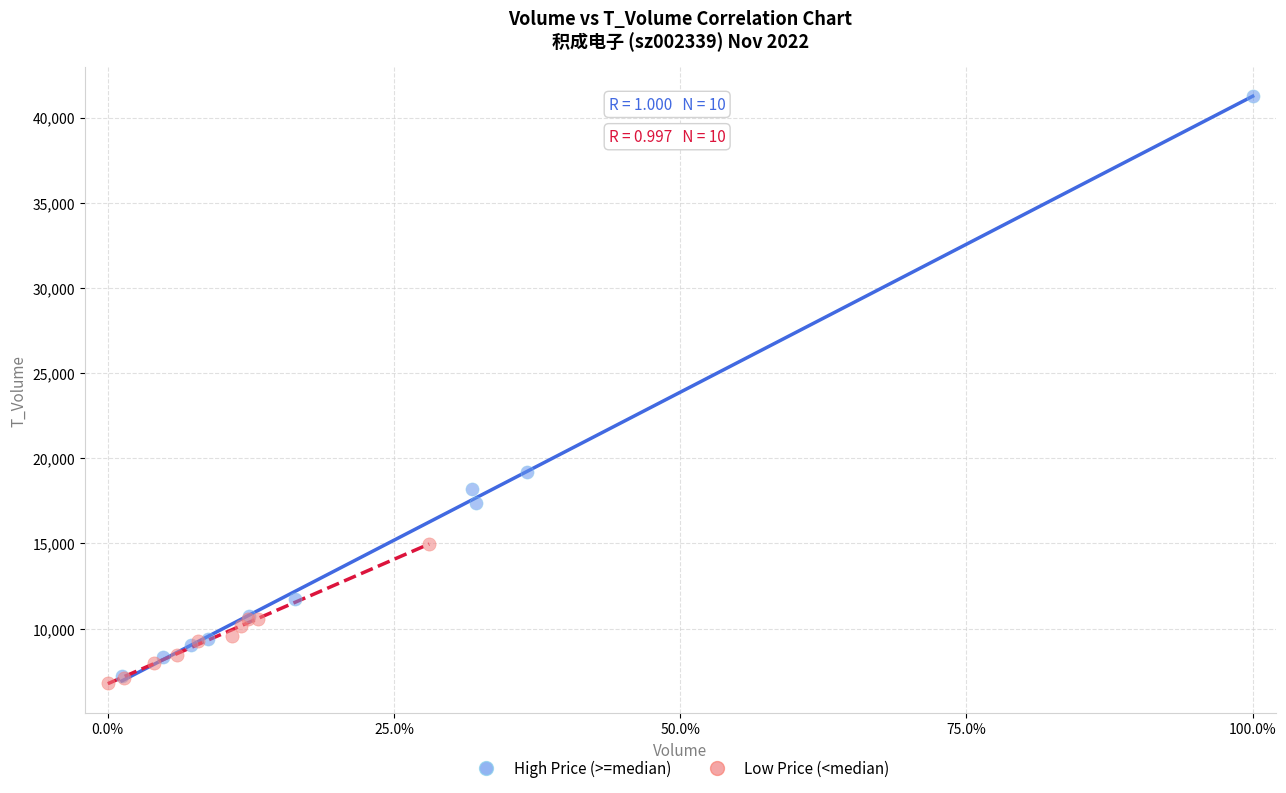

Which series has the largest Y range (max minus min)?

High Price (>=median)